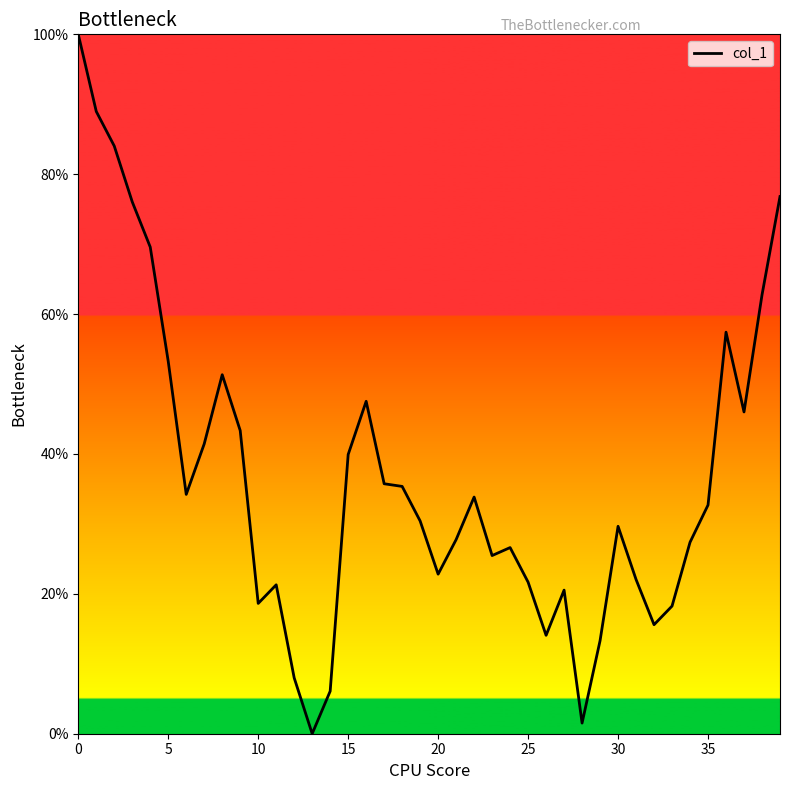

What is the difference between the maximum and minimum values?

100.0